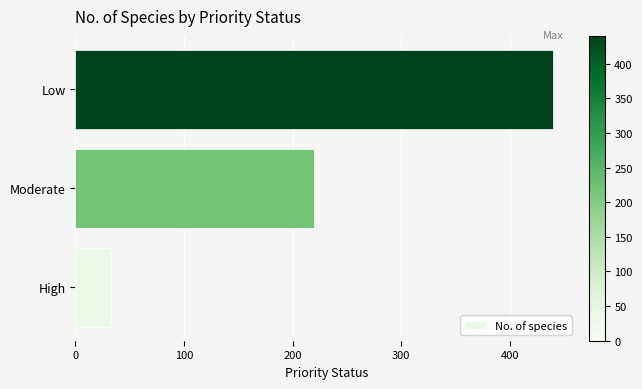

How many data points are less than 220?

1